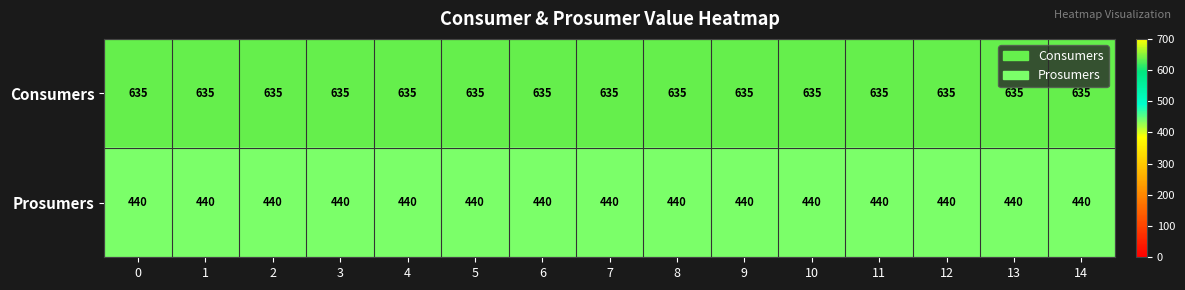

What is the lowest value of the Prosumers series?

440